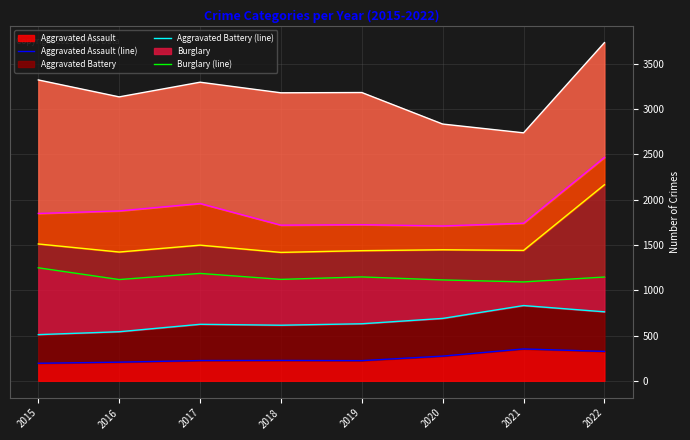

What is the minimum value for Aggravated Assault?

194